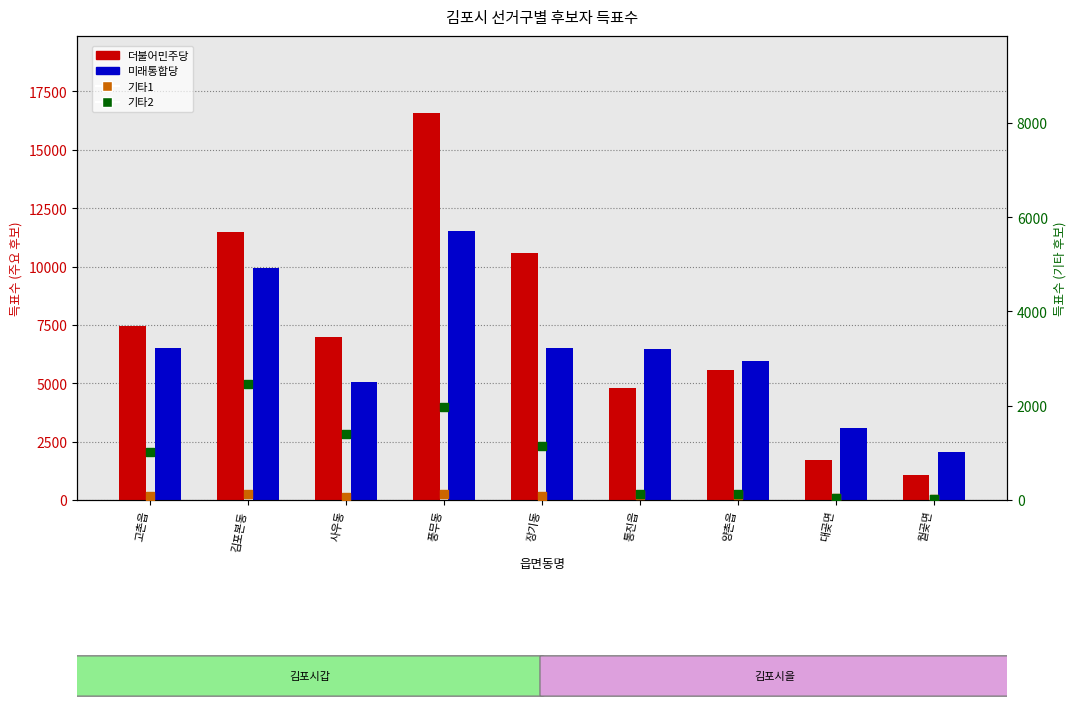

Which series has the largest total across all categories?

더불어민주당